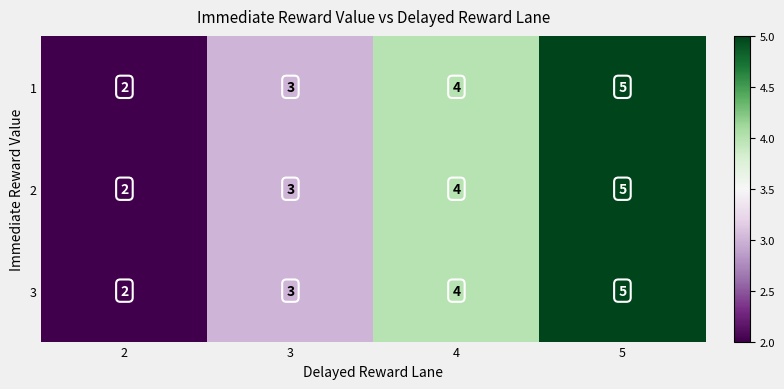

List the series in order of their peak value, lowest first.

1, 2, 3